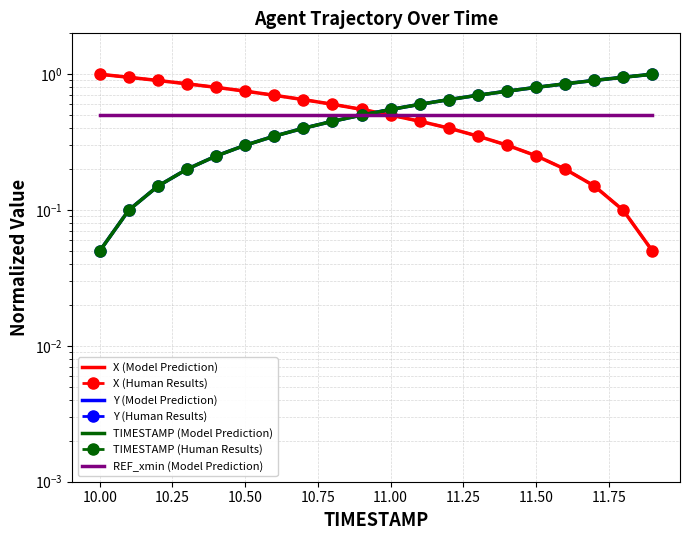

True or false: TIMESTAMP and Y cross at least once.

False